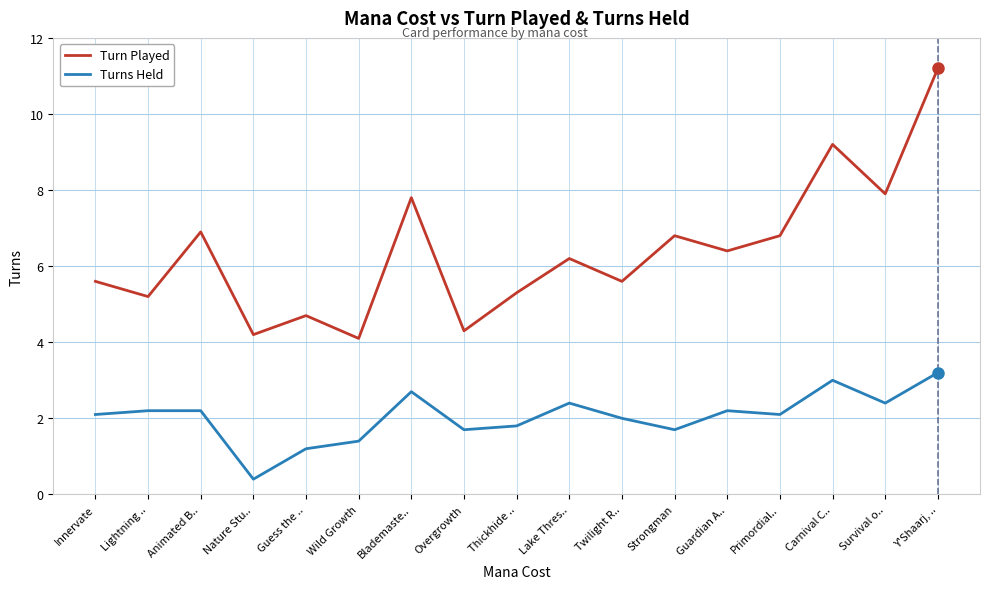

What are all the series names shown in the legend?

Turn Played, Turns Held